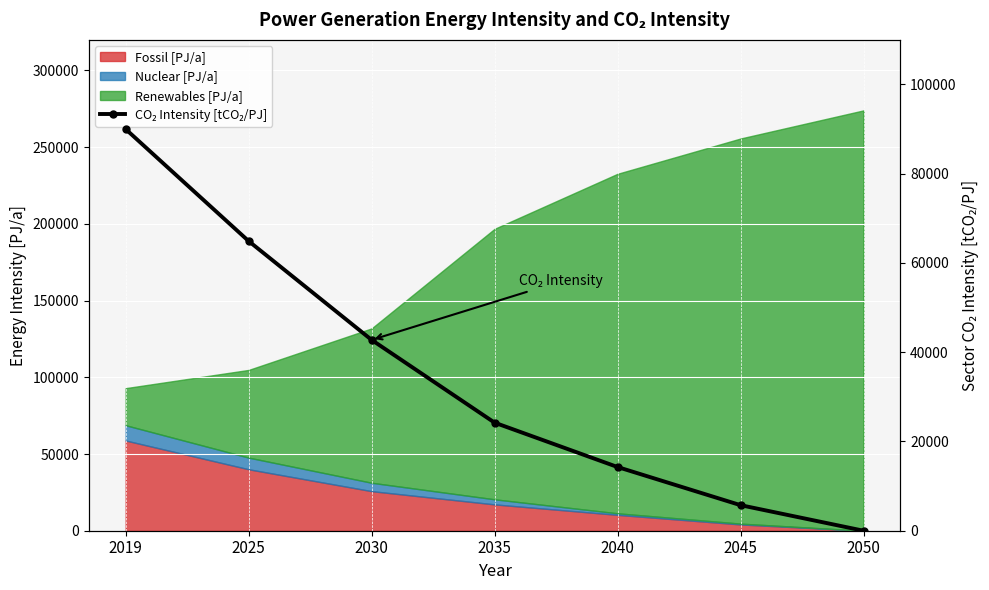

List the labels in order of value, largest first.

2019, 2025, 2030, 2035, 2040, 2045, 2050